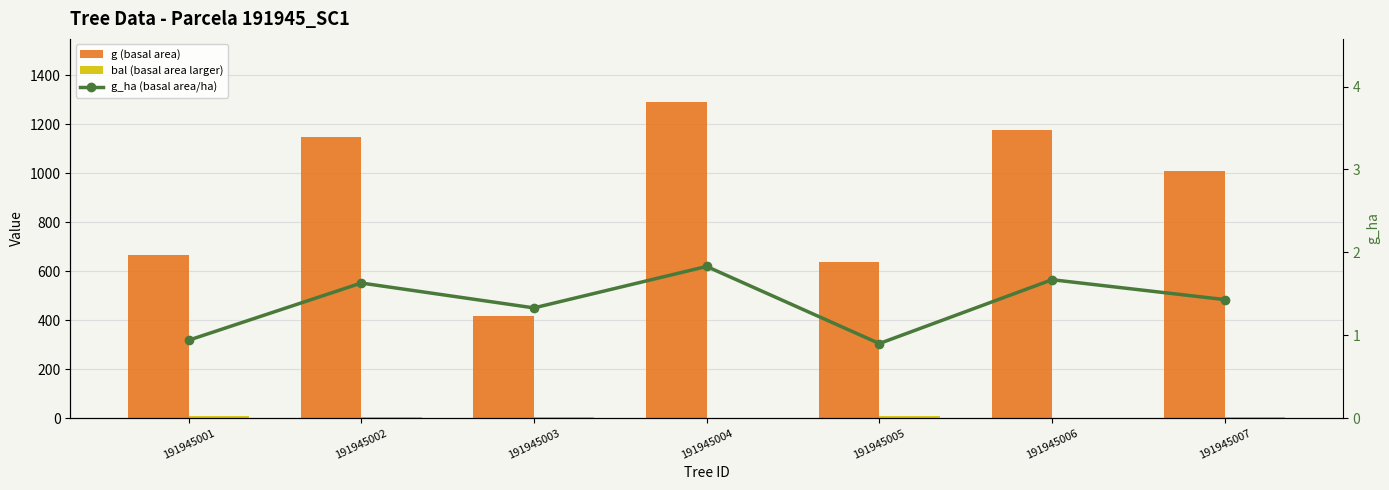

Which series has the largest total across all categories?

g (basal area)